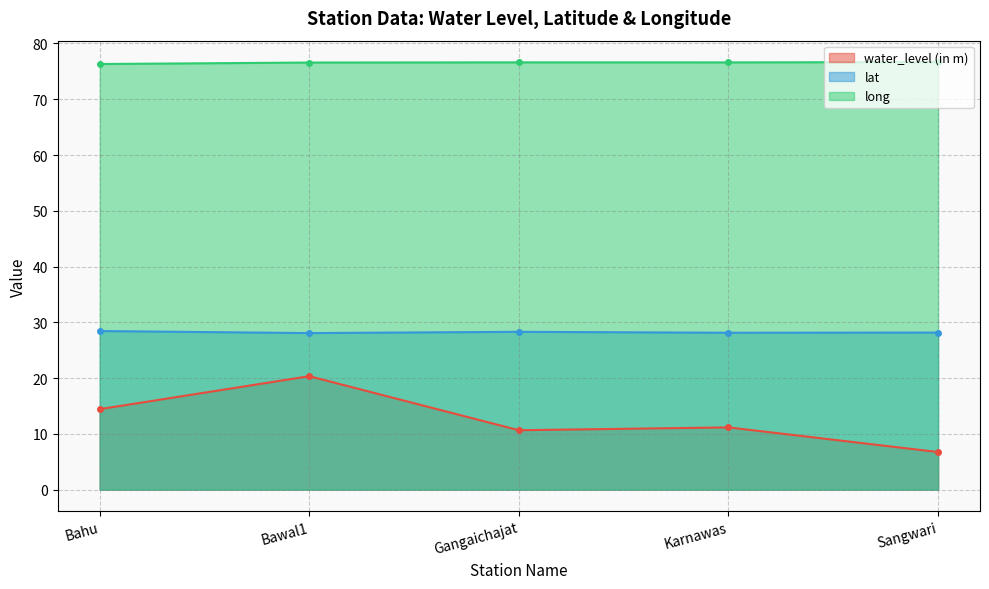

What is the sum of the water_level (in m) values at Sangwari and Karnawas?

17.9